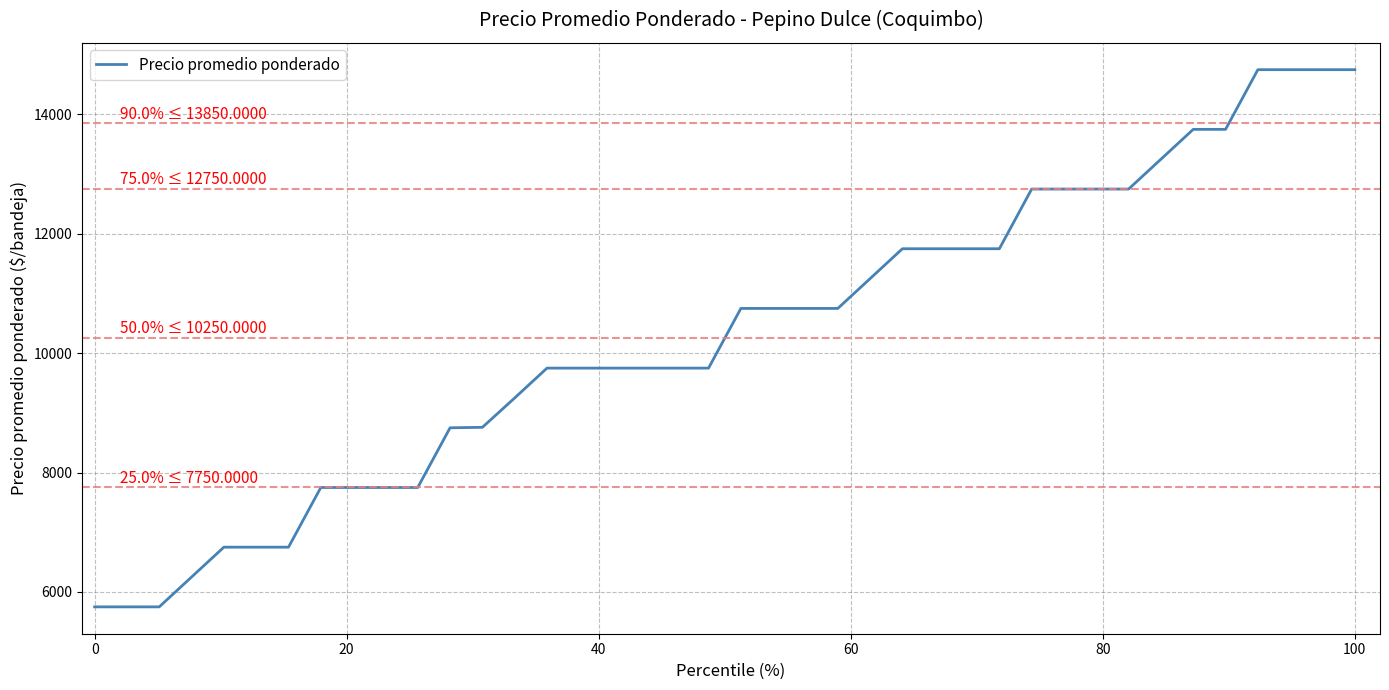

Does the chart have visible grid lines?

Yes